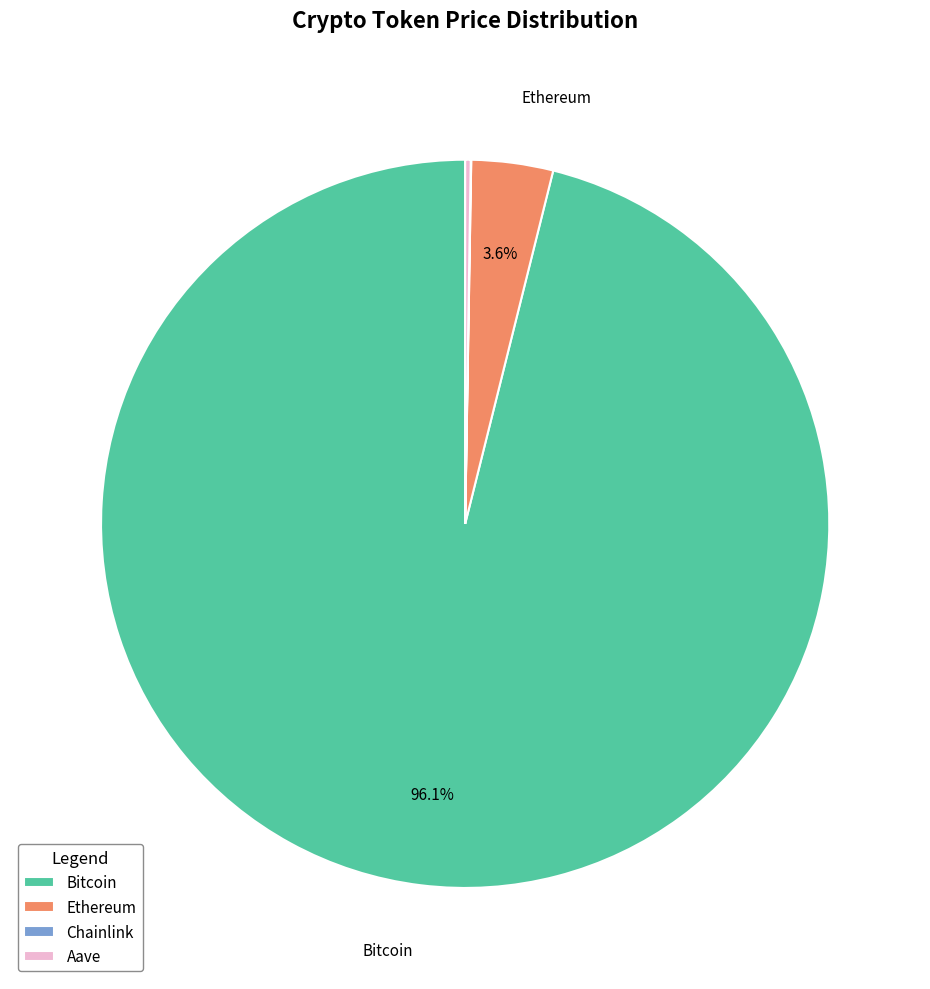

Which slice is the largest?

Bitcoin